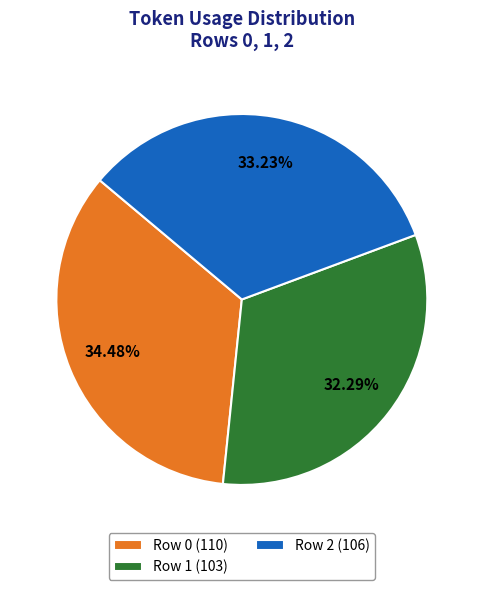

How much of the chart is everything except Row 2?

66.8%